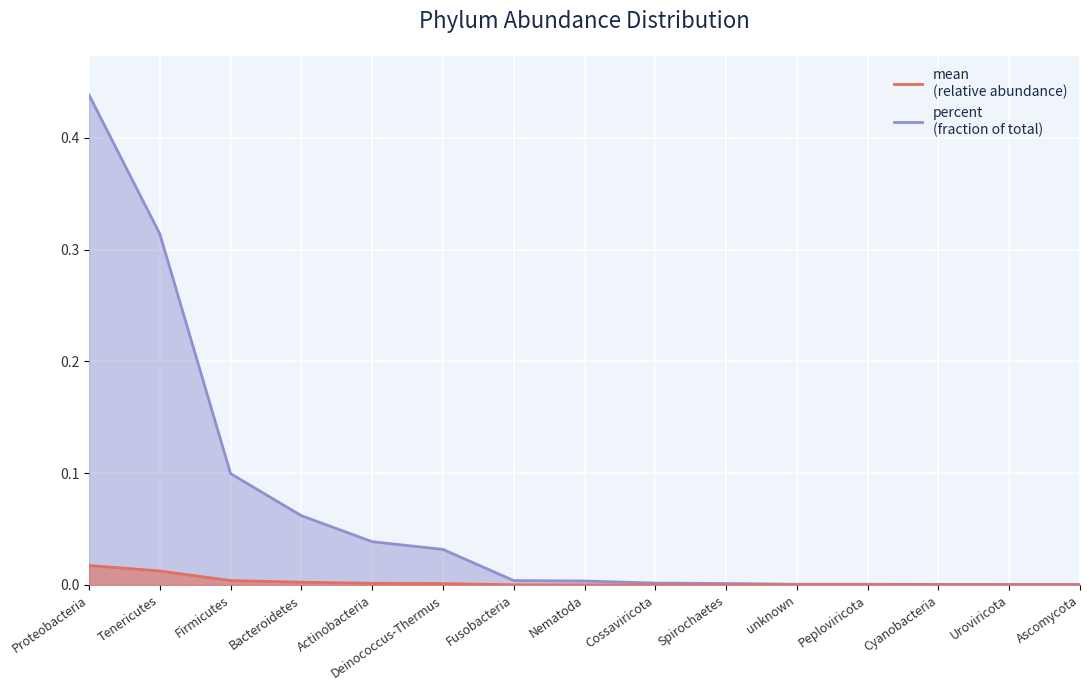

List the series in order of their peak value, lowest first.

mean, percent